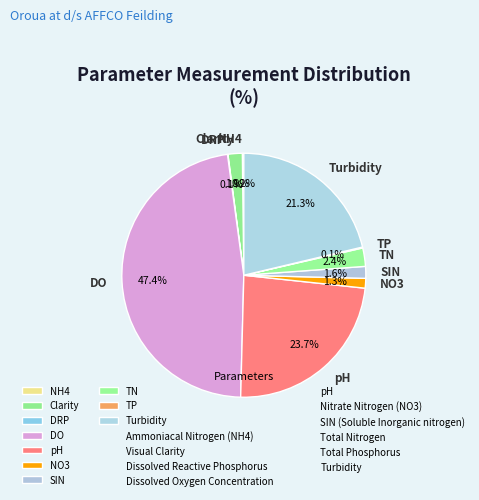

Which category has the biggest portion of the pie?

DO